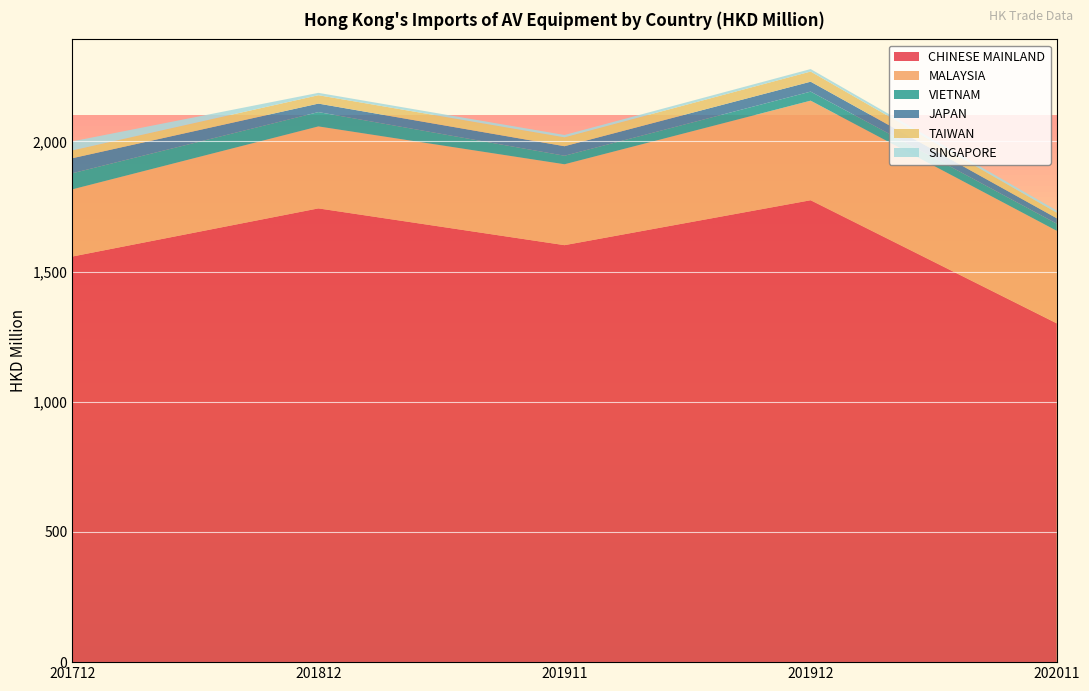

Reading left to right, list all the values displayed in this chart.

CHINESE MAINLAND: 201712=1557.7	201812=1742.5	201911=1601.3	201912=1773.8	202011=1301.1
MALAYSIA: 201712=258.0	201812=314.9	201911=310.7	201912=382.5	202011=355.3
VIETNAM: 201712=61.7	201812=55.0	201911=32.7	201912=34.8	202011=27.3
JAPAN: 201712=57.8	201812=32.6	201911=36.6	201912=38.1	202011=20.8
TAIWAN: 201712=29.9	201812=32.2	201911=34.2	201912=39.0	202011=21.2
SINGAPORE: 201712=34.7	201812=9.1	201911=8.9	201912=9.5	202011=8.6